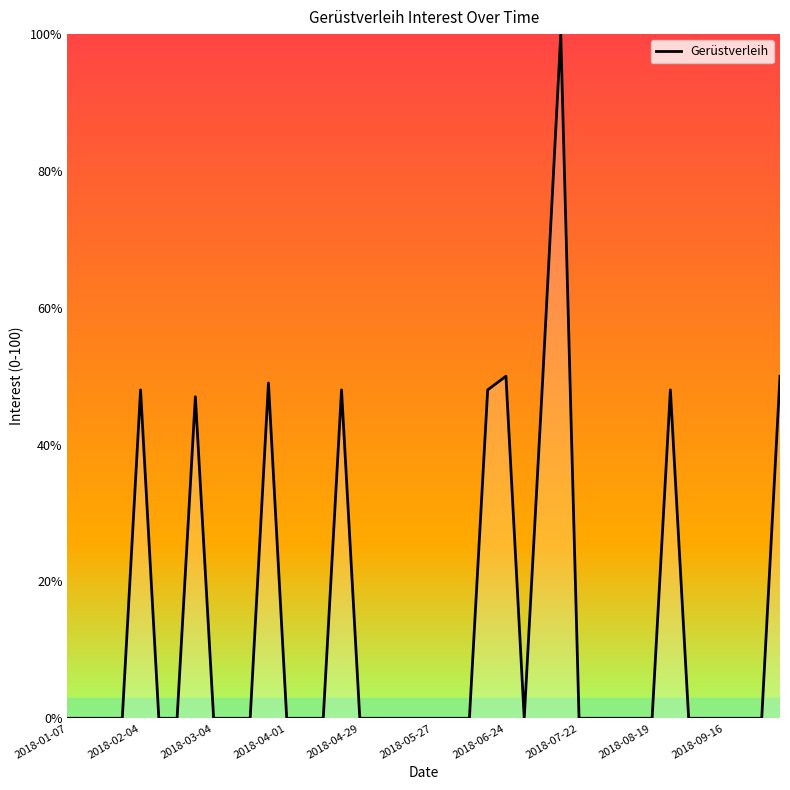

What is the difference between the maximum and minimum values?

100